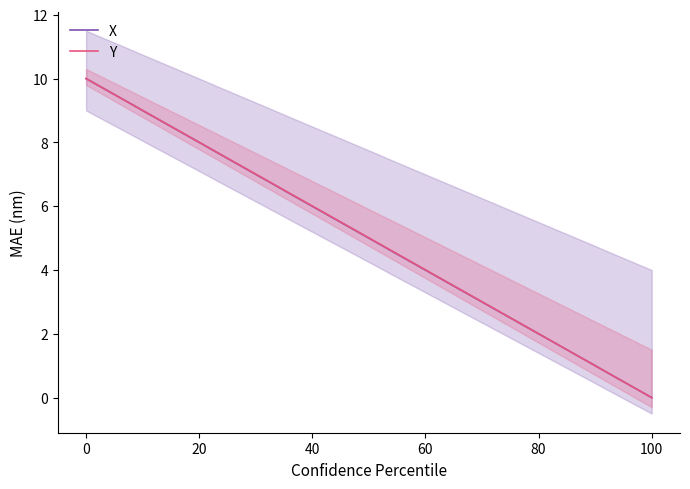

Which series has the widest spread of values?

X